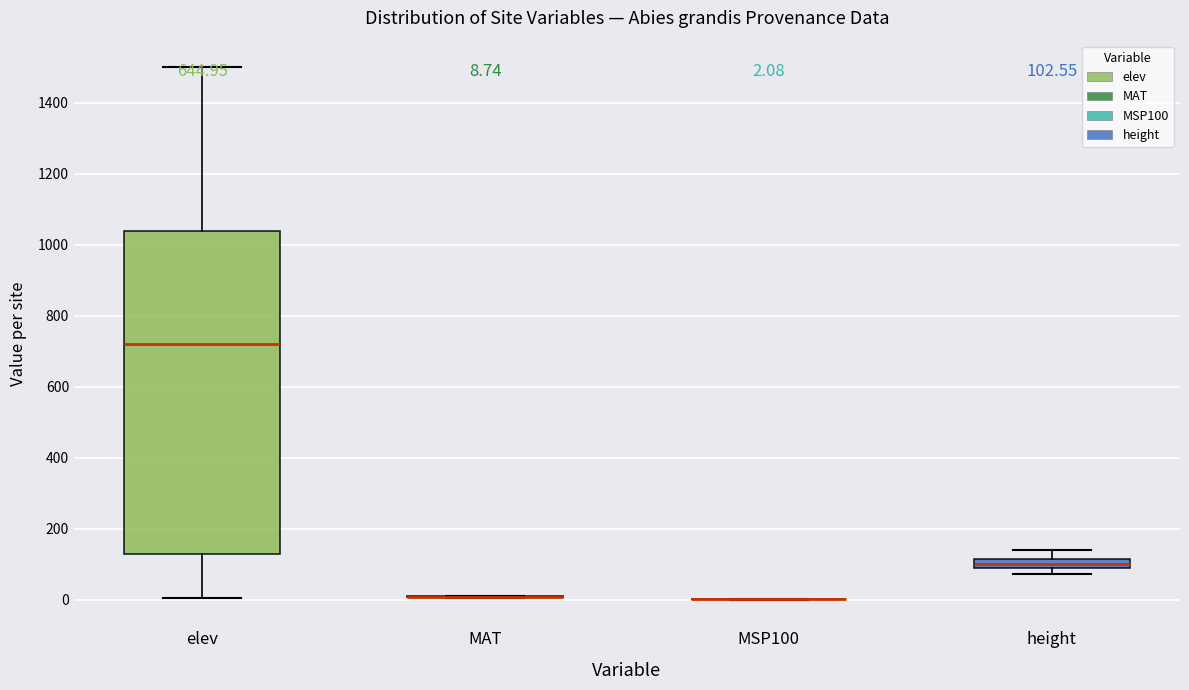

Which box is the tallest, from its lower edge to its upper edge?

elev